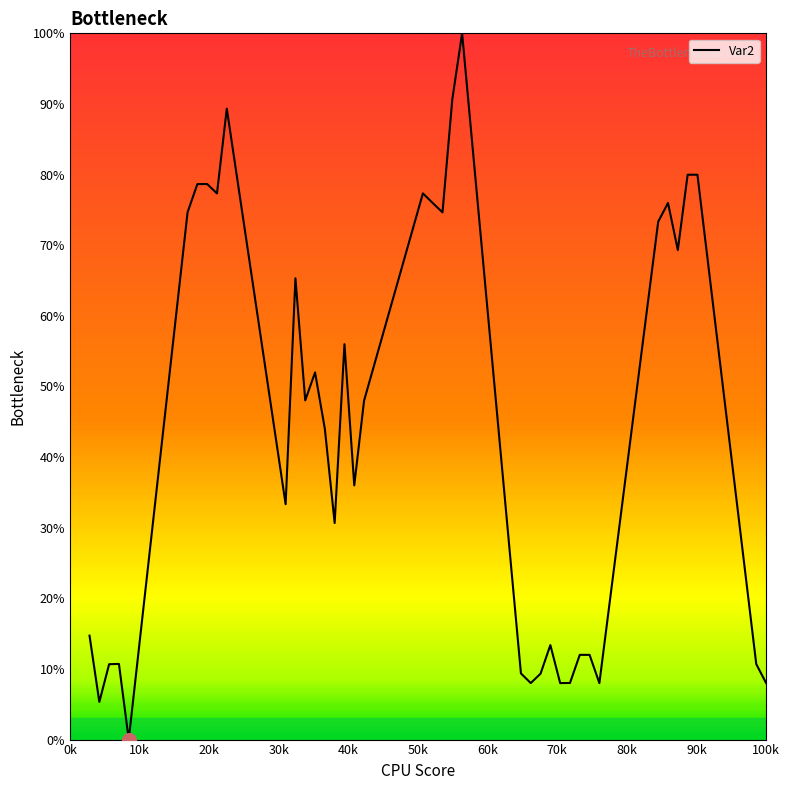

What is the maximum value shown in the chart?

100.0